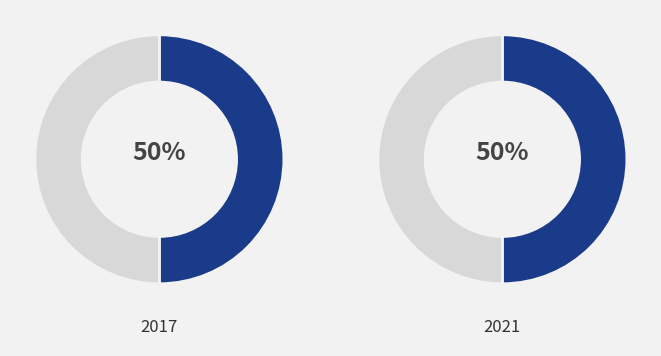

True or false: Aggravated Battery accounts for 1% of the total.

False